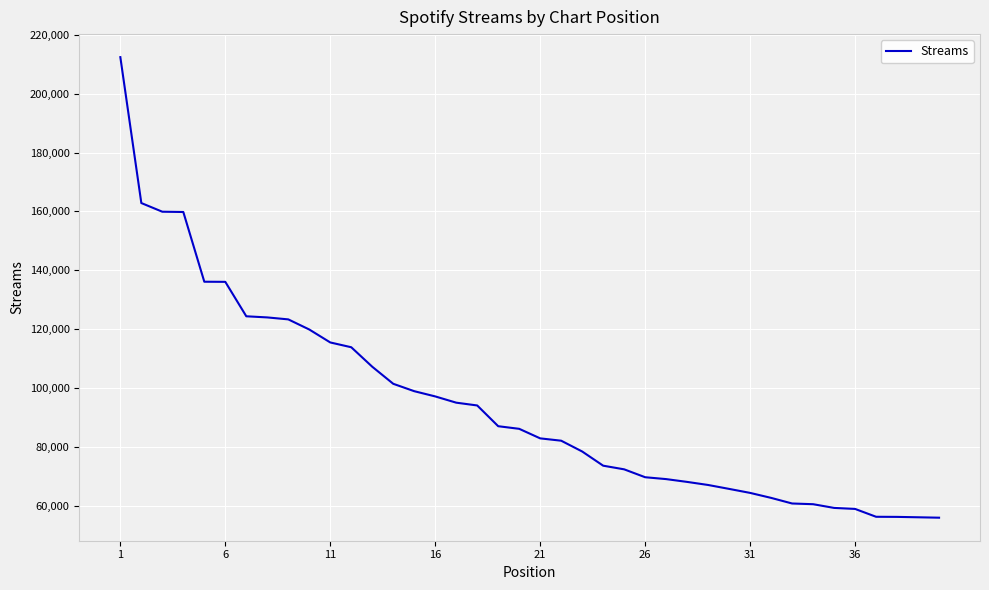

What is the greatest value displayed?

212419